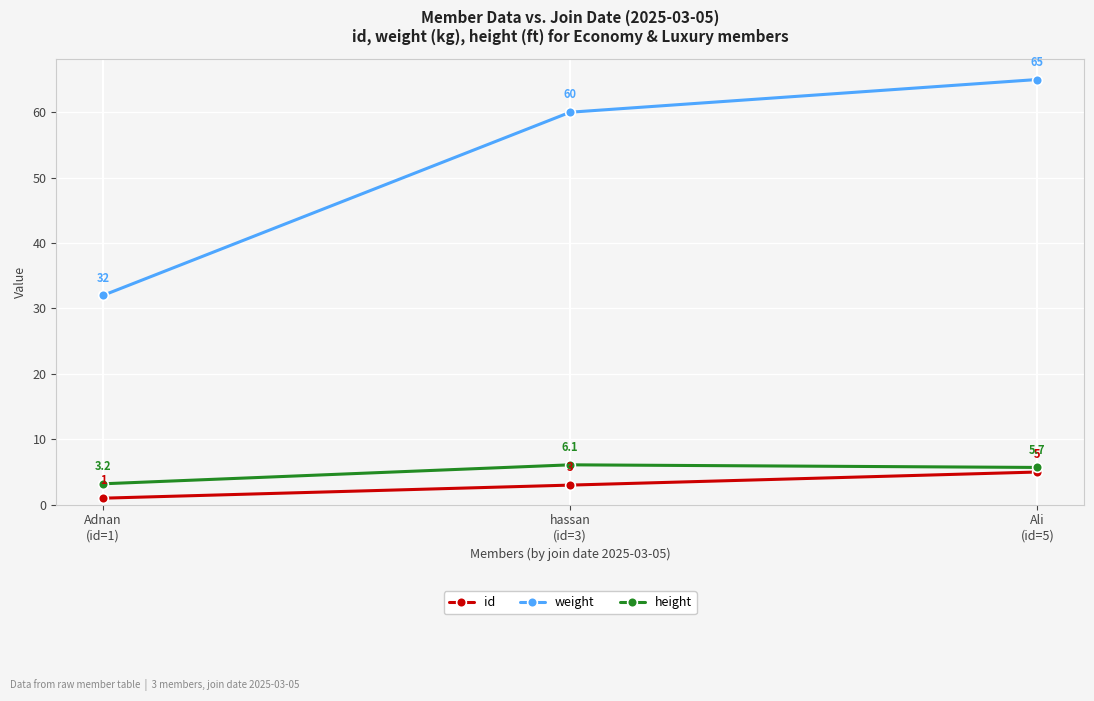

Reading left to right, transcribe all the data shown in this chart.

id: Adnan
(id=1)=1.0	hassan
(id=3)=3.0	Ali
(id=5)=5.0
weight: Adnan
(id=1)=32.0	hassan
(id=3)=60.0	Ali
(id=5)=65.0
height: Adnan
(id=1)=3.2	hassan
(id=3)=6.1	Ali
(id=5)=5.7